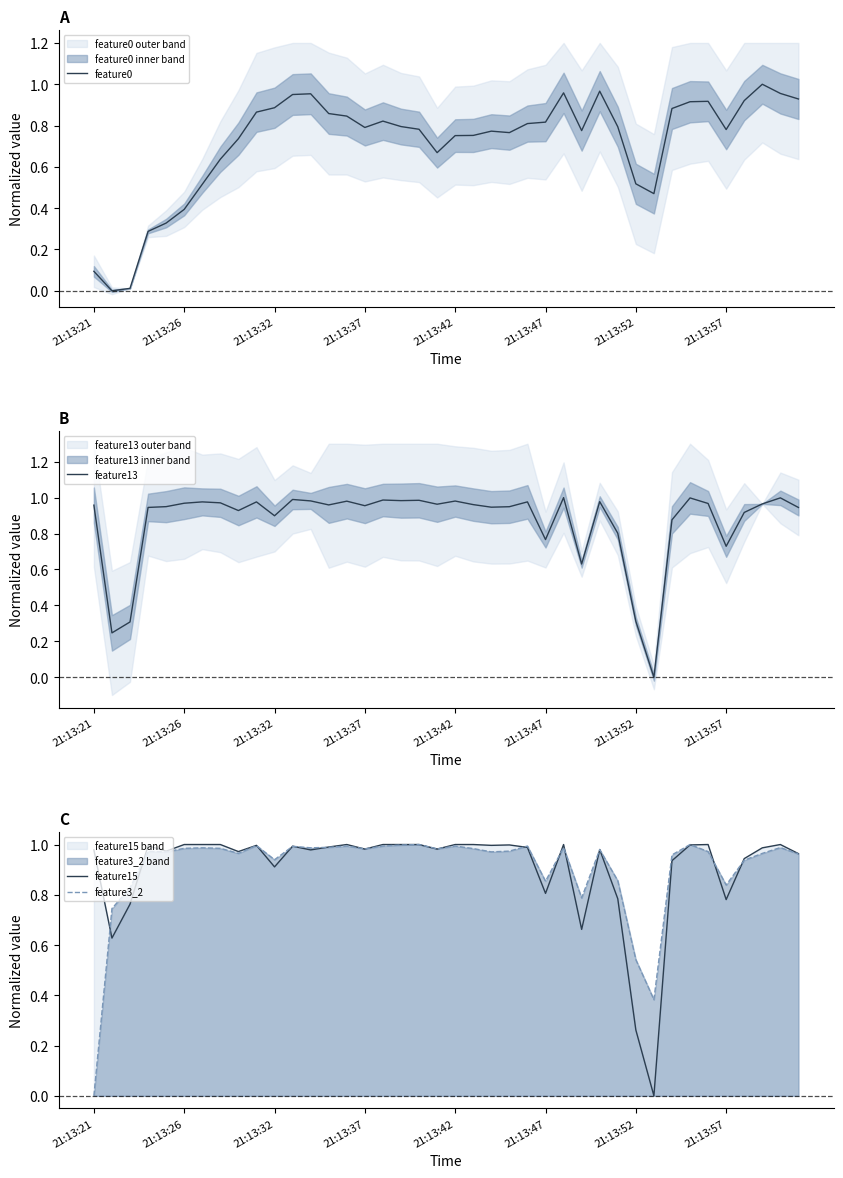

Which category has the lowest value in the feature13 series?

31